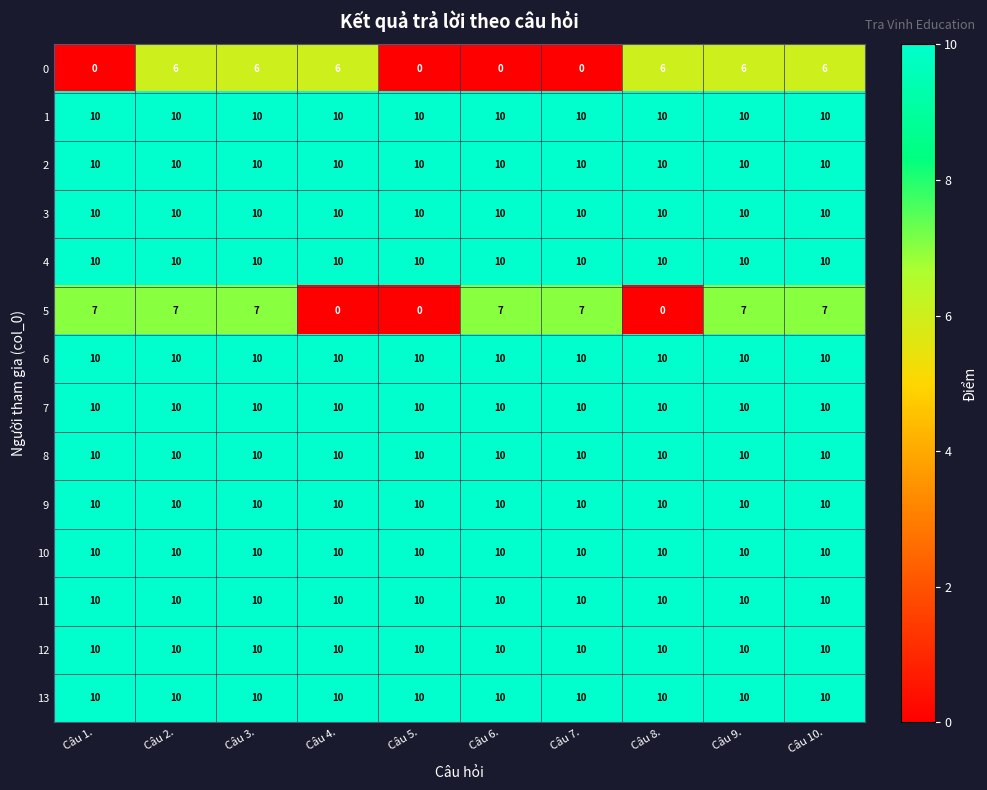

What is the maximum value shown in the chart?

10